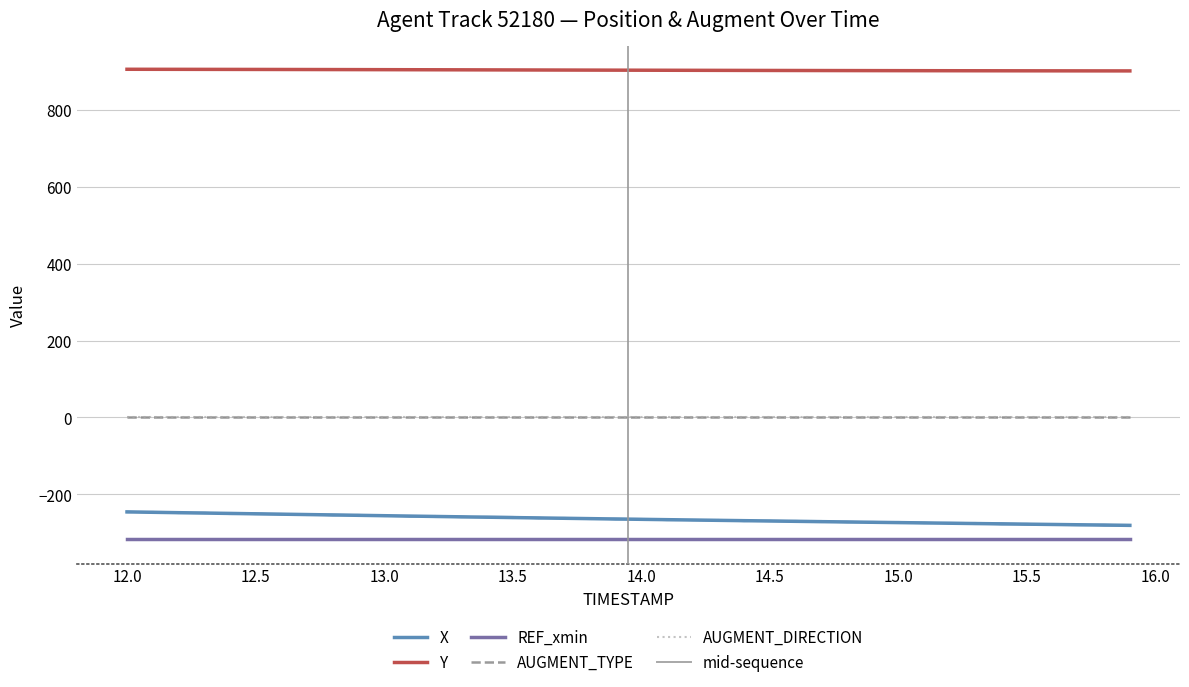

At how many categories does at least one series exceed 3?

40